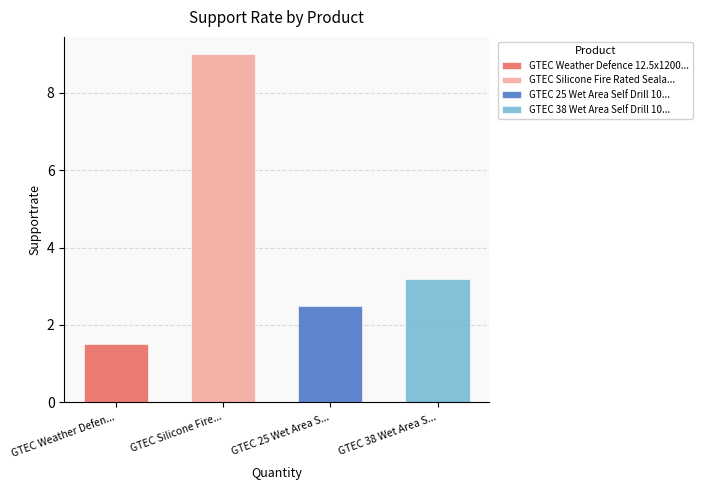

Reading left to right, extract all data points from this chart.

1.5	9.0	2.5	3.2